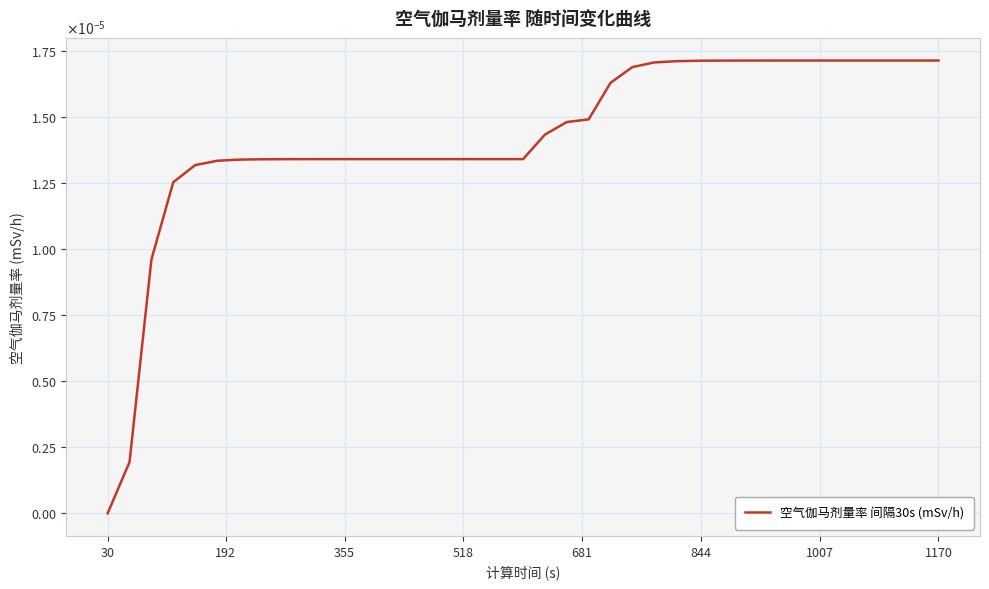

How many values are above zero?

38